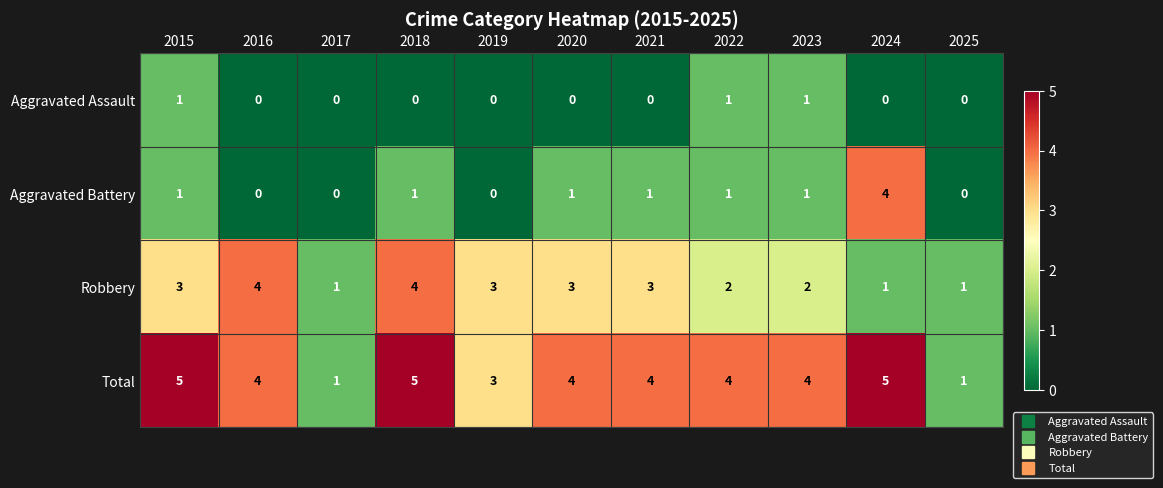

How many data points does each series have?

11